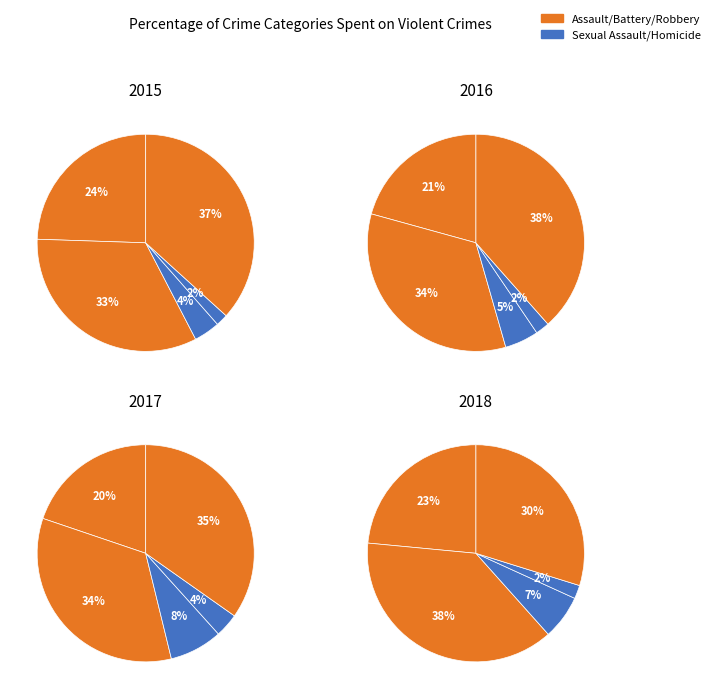

Count the number of slices in the pie.

5